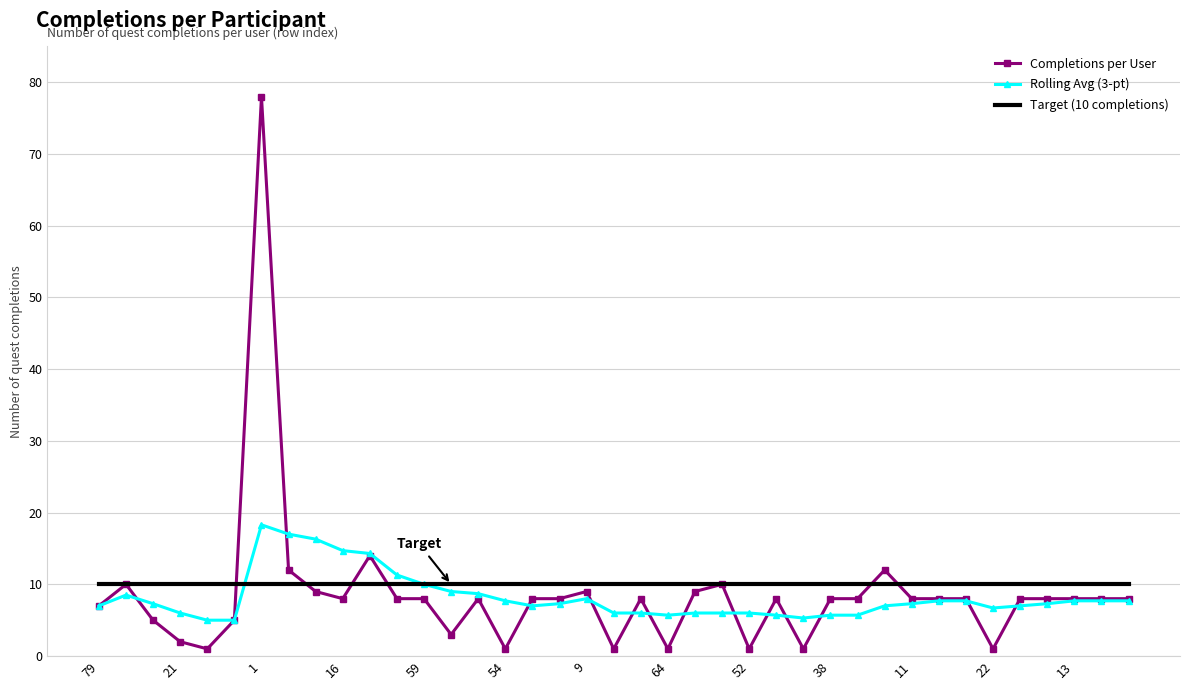

What is the greatest value displayed?

78.0